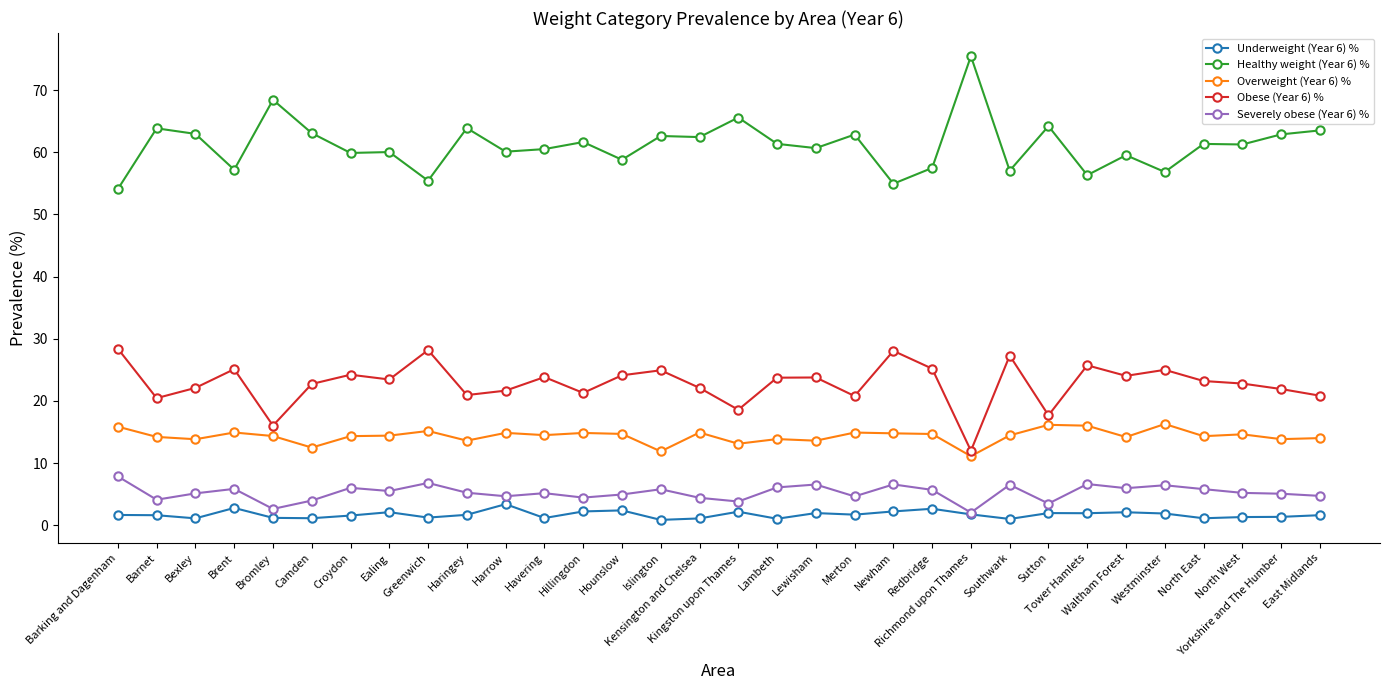

Which series has the largest total across all categories?

Healthy weight (Year 6) %